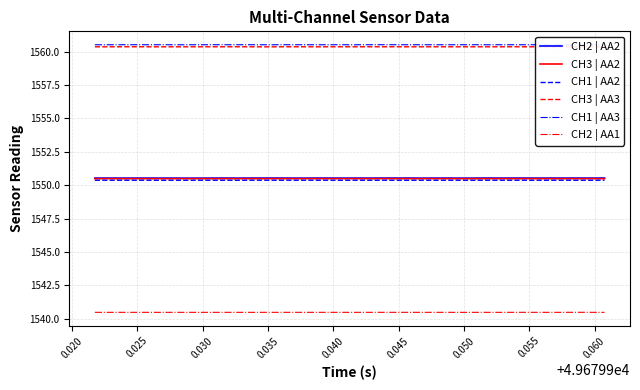

True or false: CH3 | AA3 and CH2 | AA2 cross at least once.

False